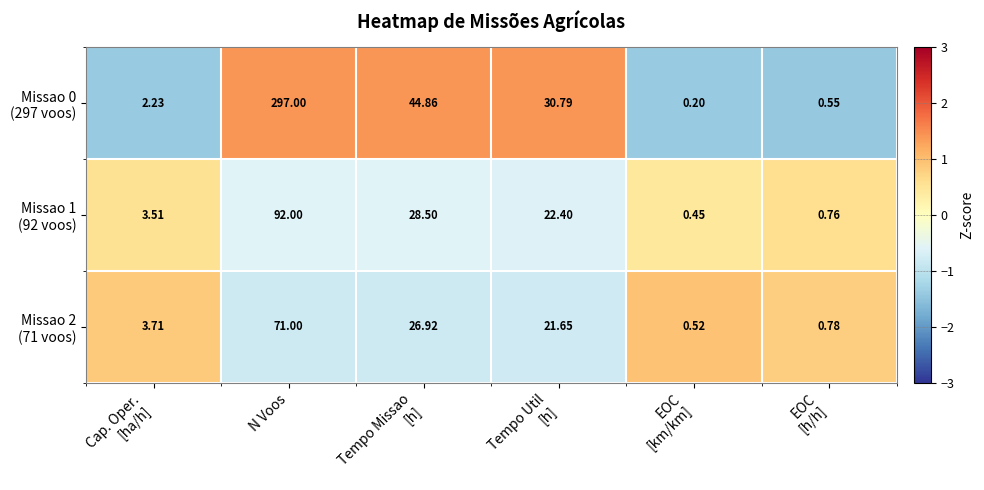

What is the greatest value displayed?

297.0